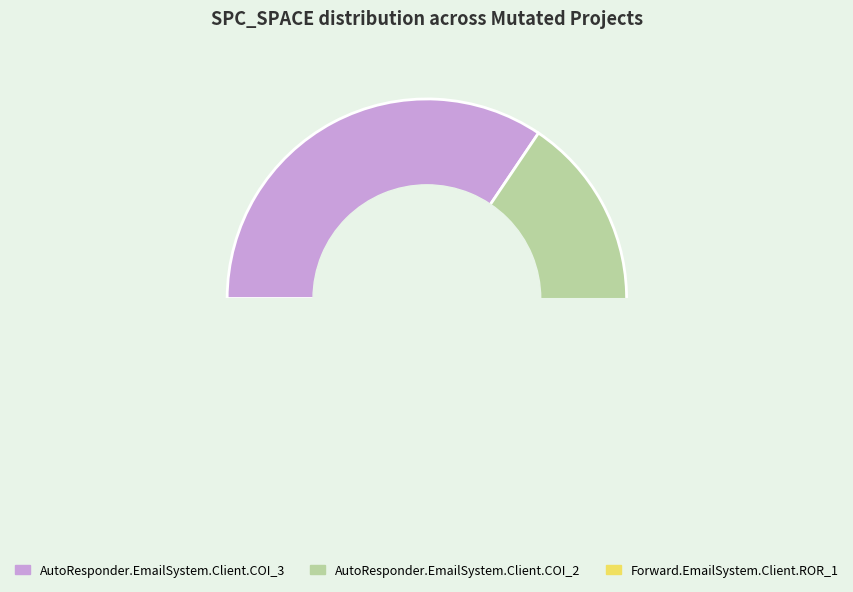

What is the change in value from AutoResponder.EmailSystem.Client.COI_3 to Forward.EmailSystem.Client.ROR_1?

+4